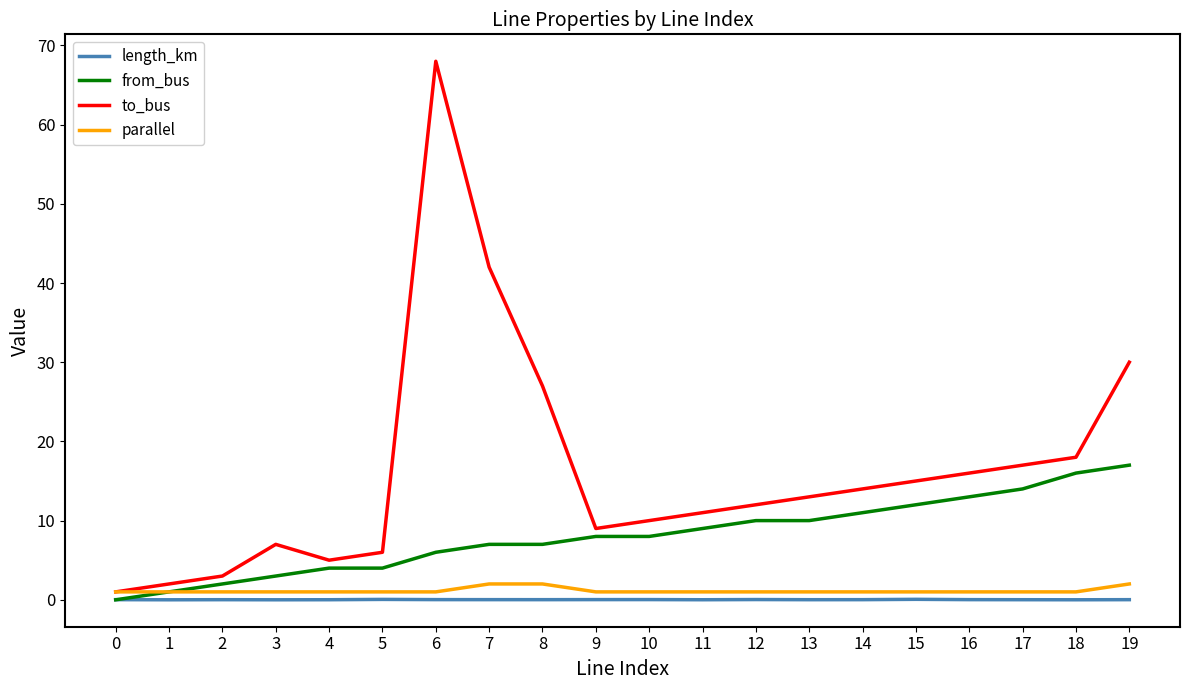

What is the total value across all series at 13?

24.0